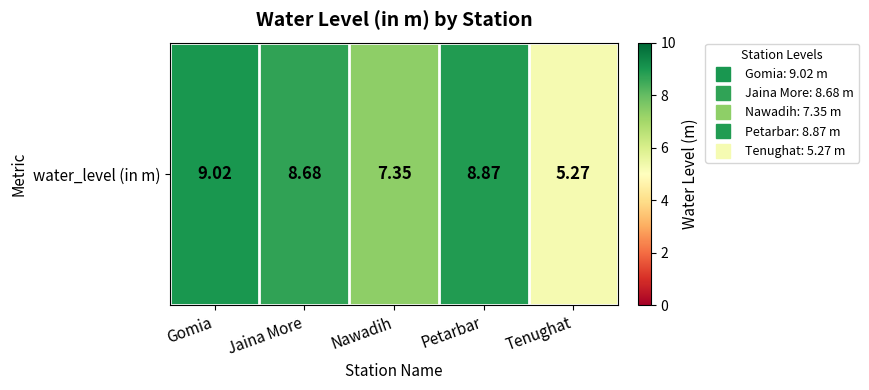

True or false: the data shows 13.8 at Petarbar.

False